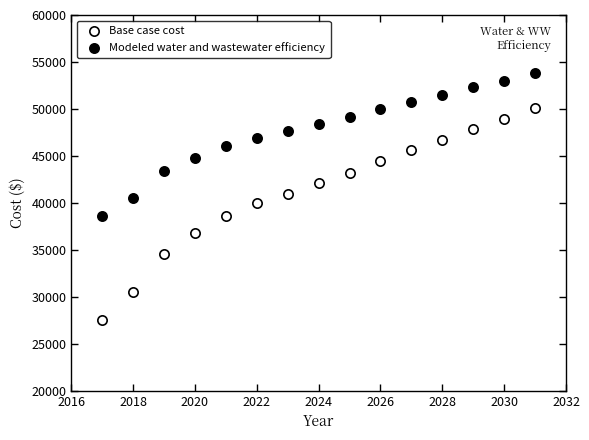

What are all the series names shown in the legend?

Base case cost, Modeled water and wastewater efficiency